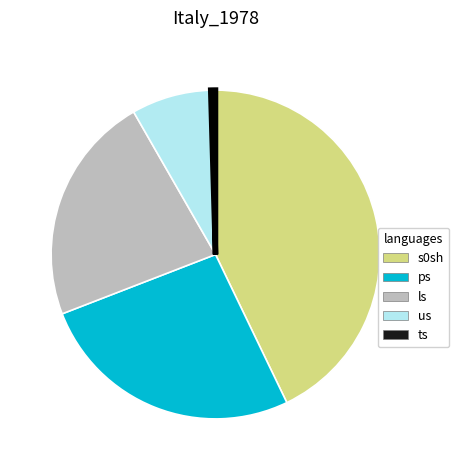

Which slice is the largest?

s0sh